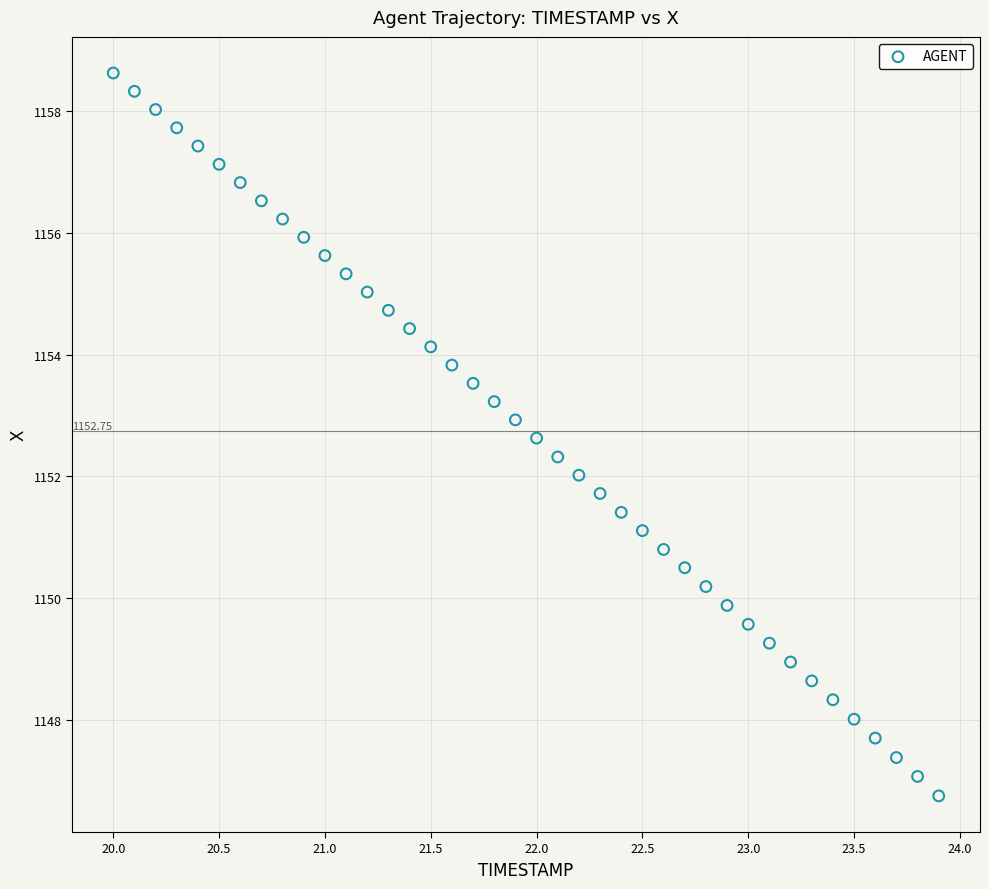

What is the range of Y values (max minus min)?

11.9